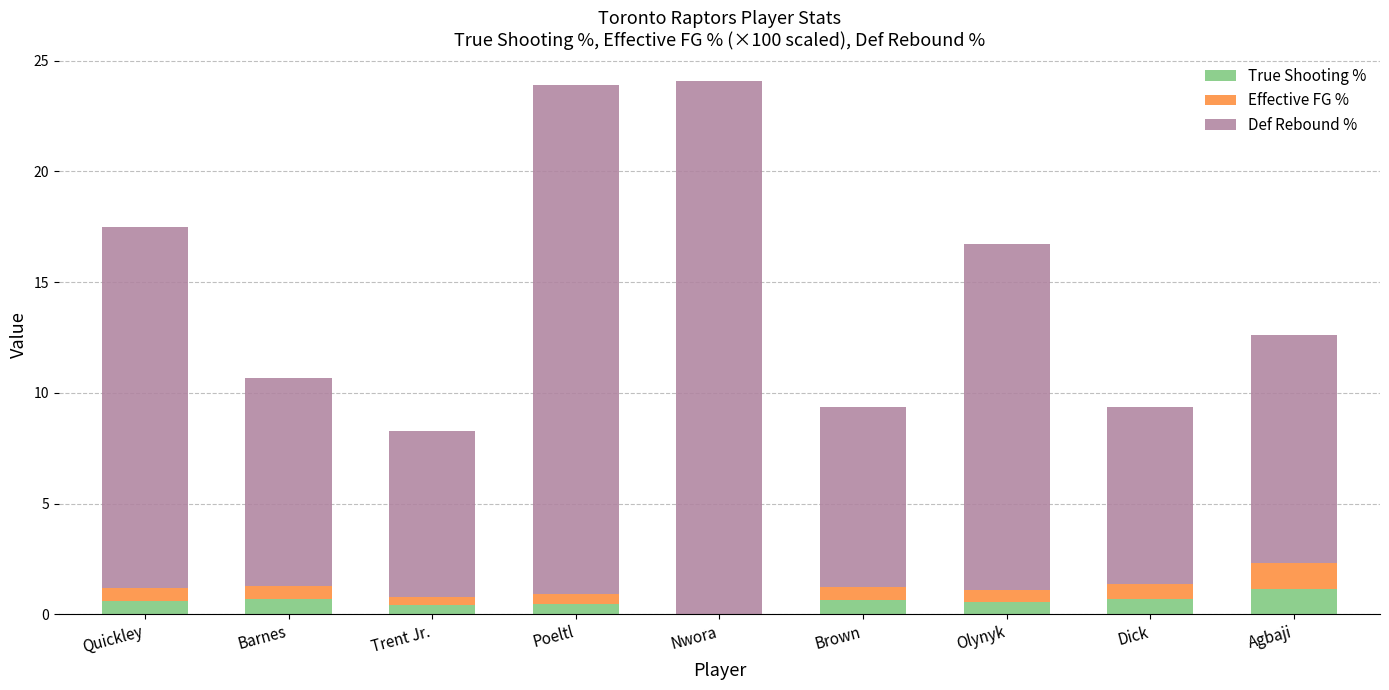

What is the maximum value for True Shooting %?

1.2